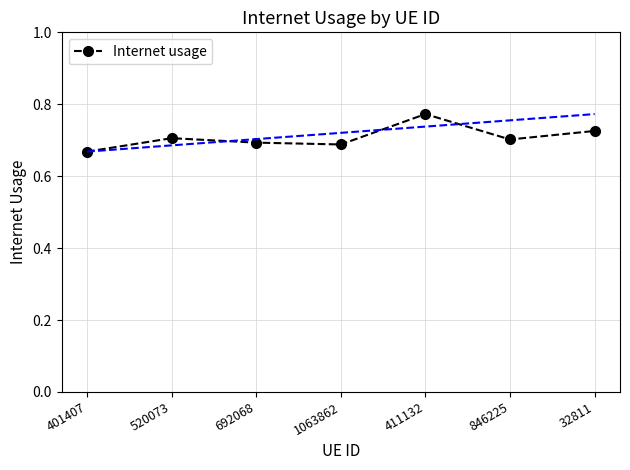

Which category has the highest value across all series?

411132